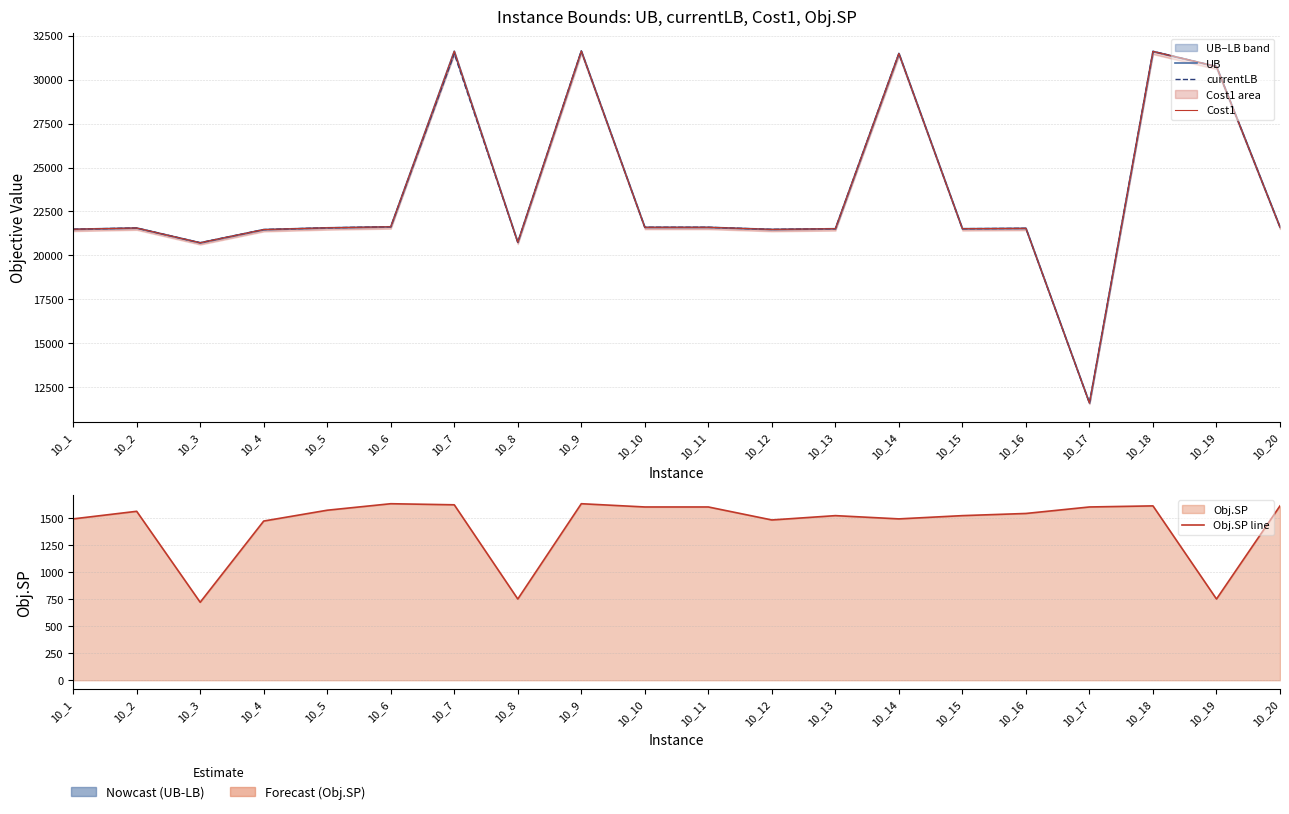

What is the highest value of the Cost1 series?

31631.0